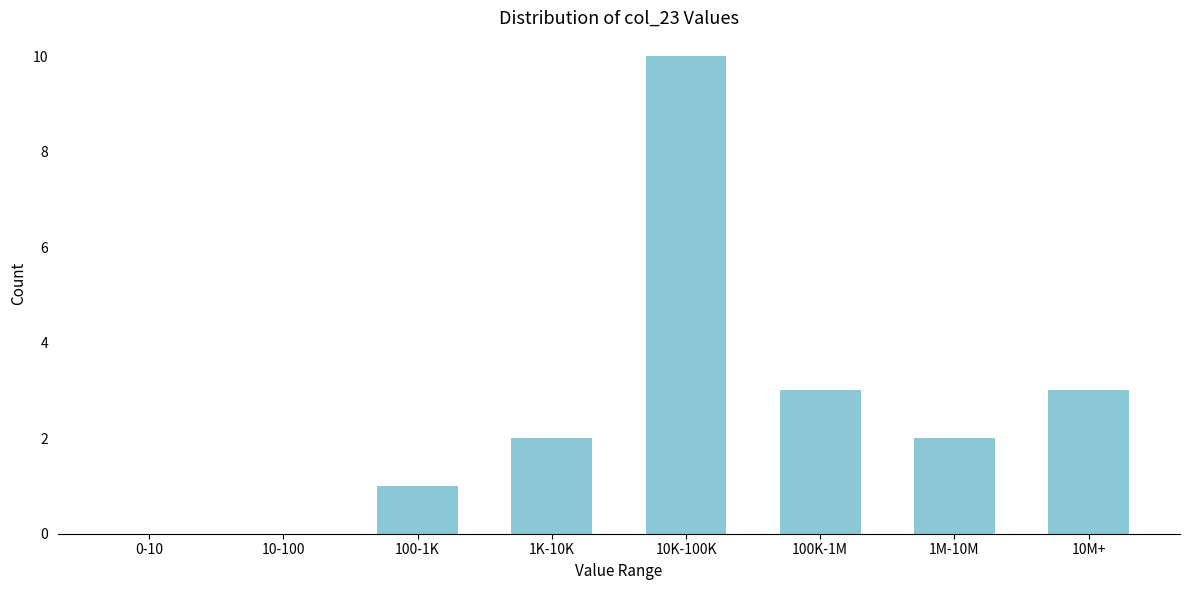

Reading right to left, transcribe all the data shown in this chart.

10M+=3	1M-10M=2	100K-1M=3	10K-100K=10	1K-10K=2	100-1K=1	10-100=0	0-10=0